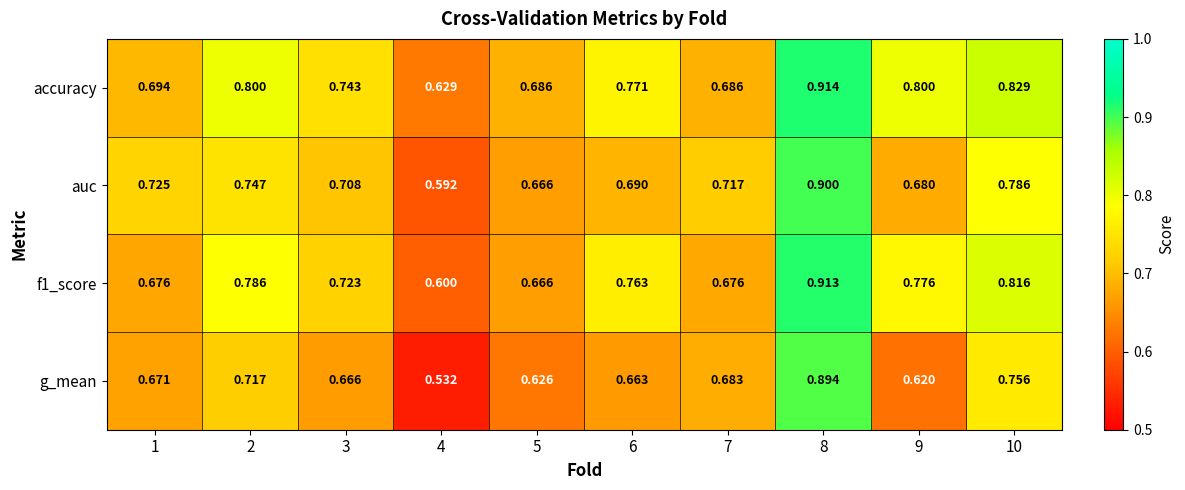

Is the value of g_mean at 2 greater than the value of accuracy at 10?

No